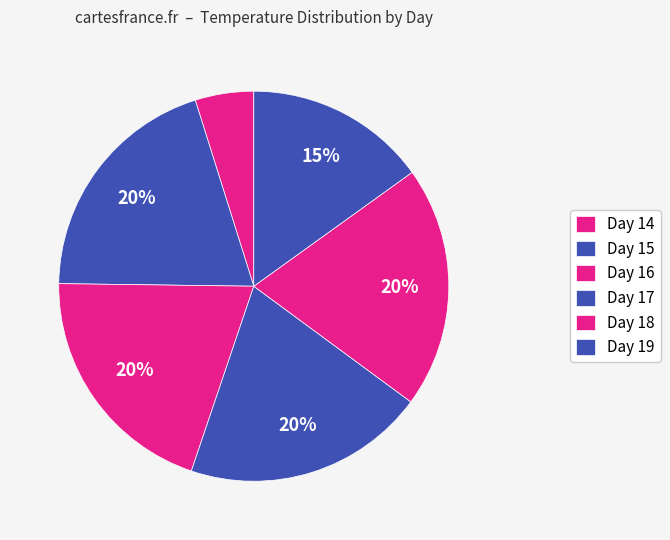

How many slices are in this pie chart?

6